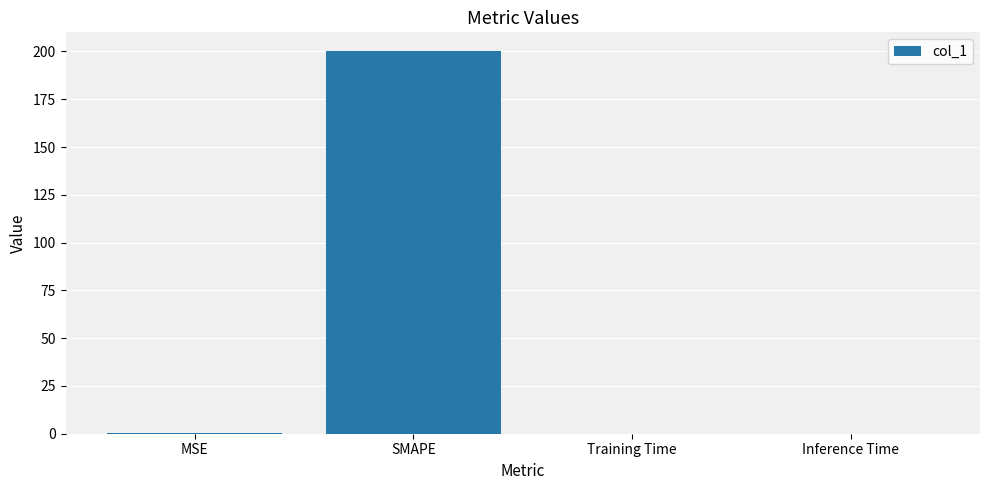

Are the bars horizontal?

No